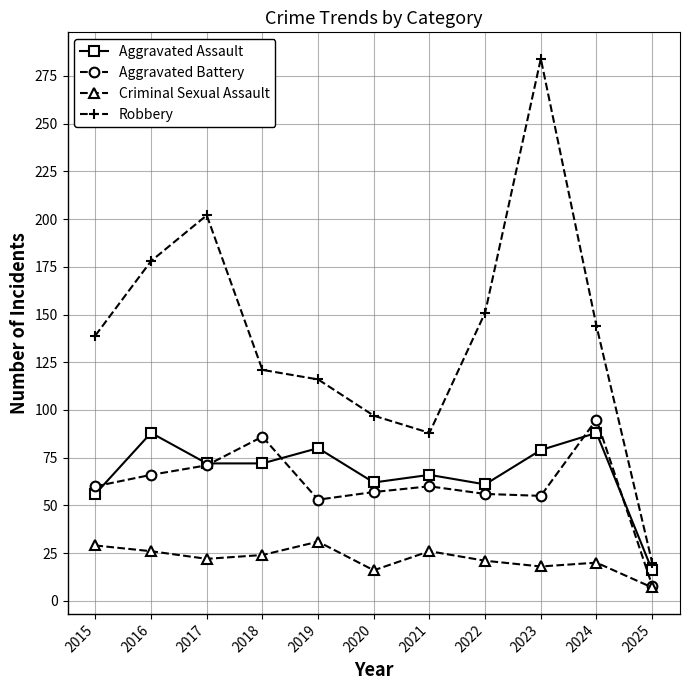

True or false: Criminal Sexual Assault has more than 0 interior local peaks.

True